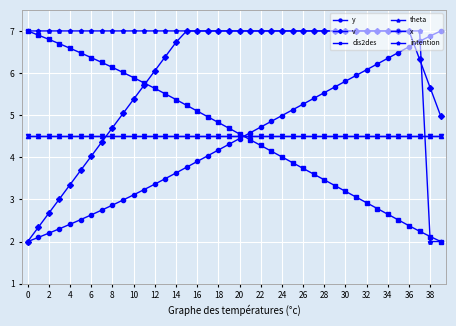

Does the chart have visible grid lines?

Yes